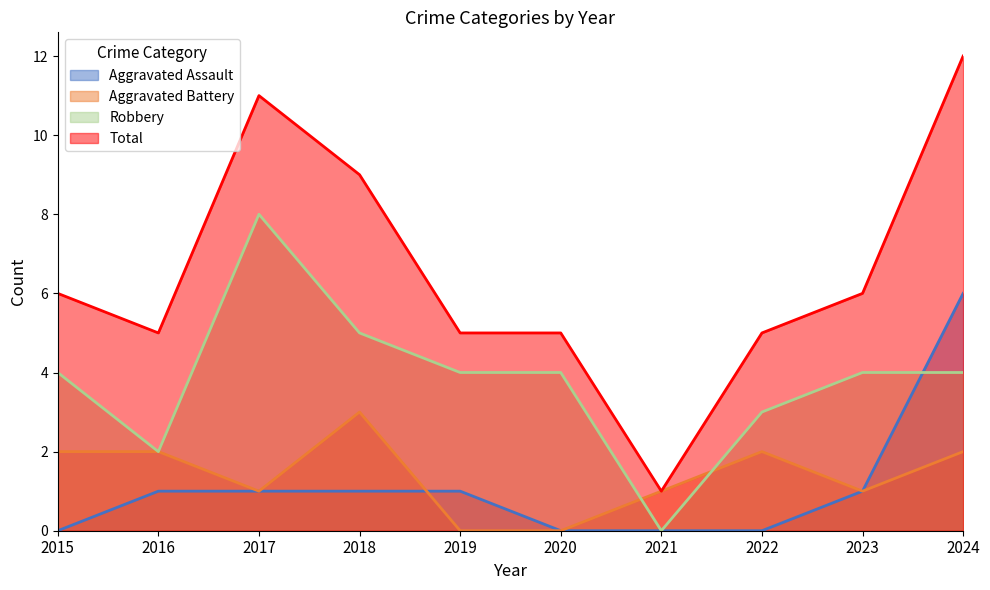

How many data points in Aggravated Assault are less than 1?

4